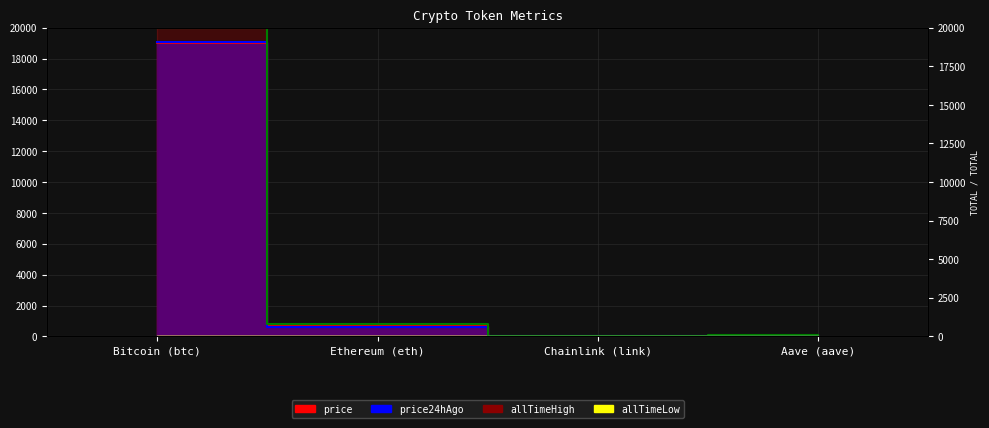

What is the sum of all allTimeHigh line values?

20910.6